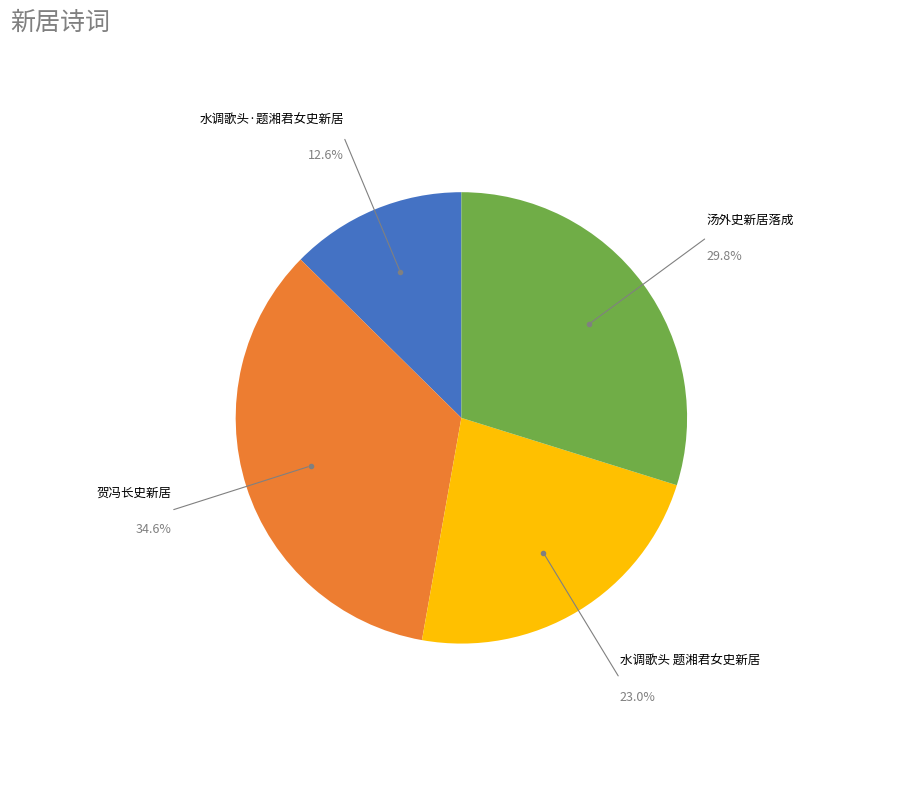

Is there a majority slice in this chart?

No